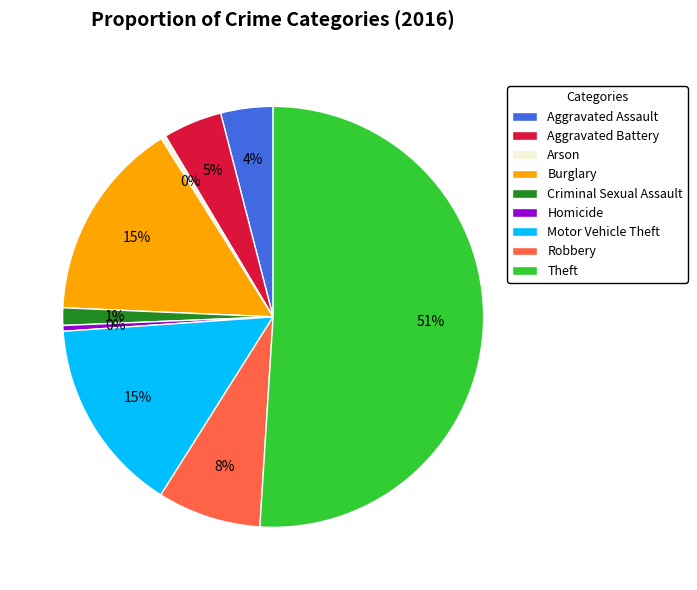

To the nearest percent, what is the average slice percentage?

11%